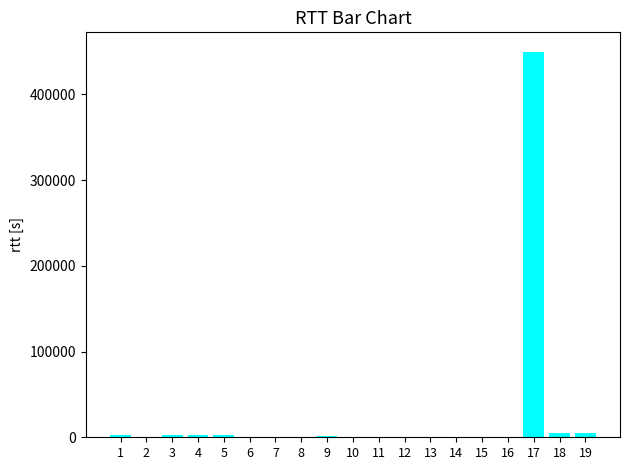

What is the greatest value displayed?

450000